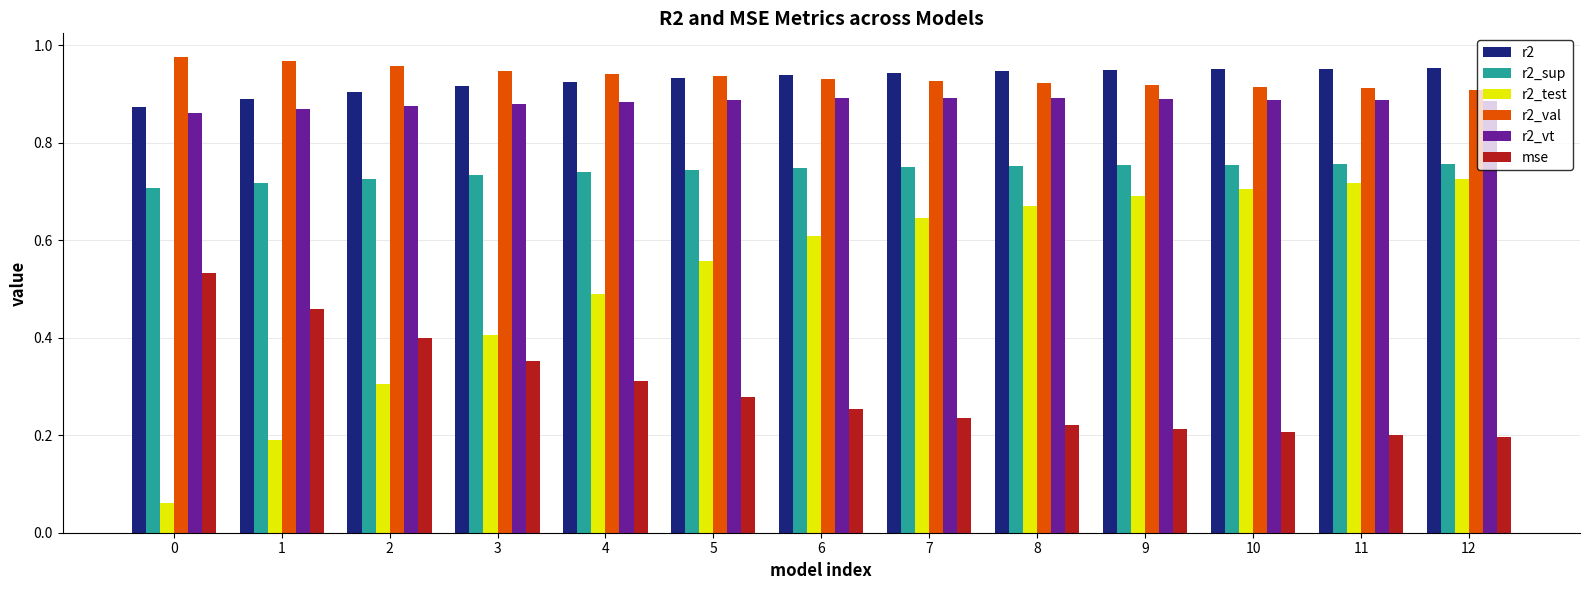

Which series has the largest range (max minus min)?

r2_test